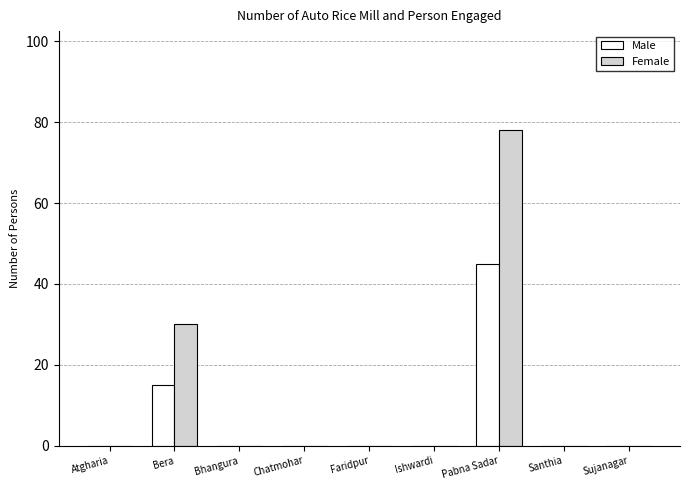

What is the maximum value shown in the chart?

78